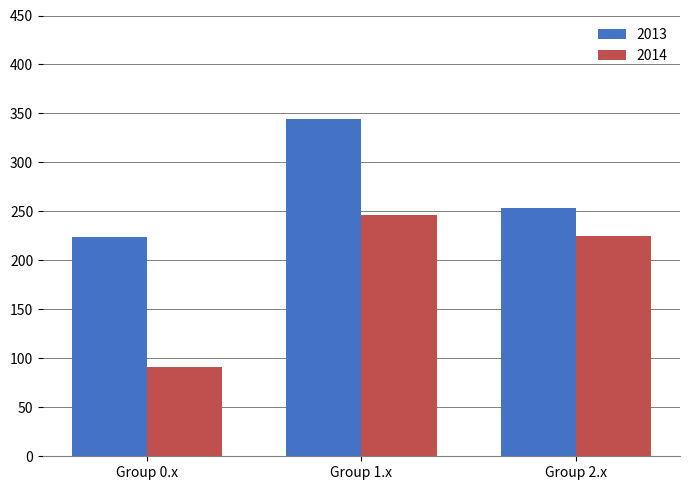

Rank the categories by 2013 value from highest to lowest.

Group 1.x, Group 2.x, Group 0.x